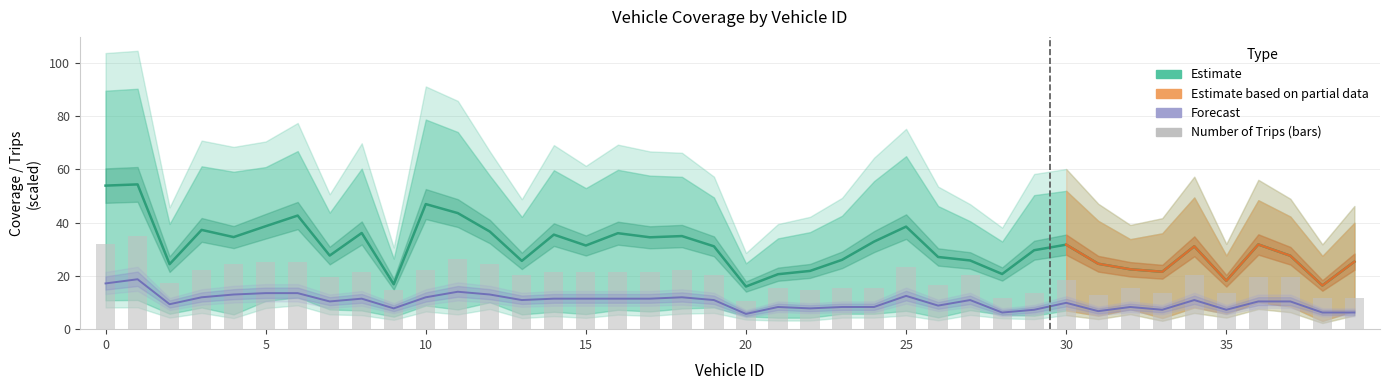

How many values in the Sequential Coverage series are below 31?

19